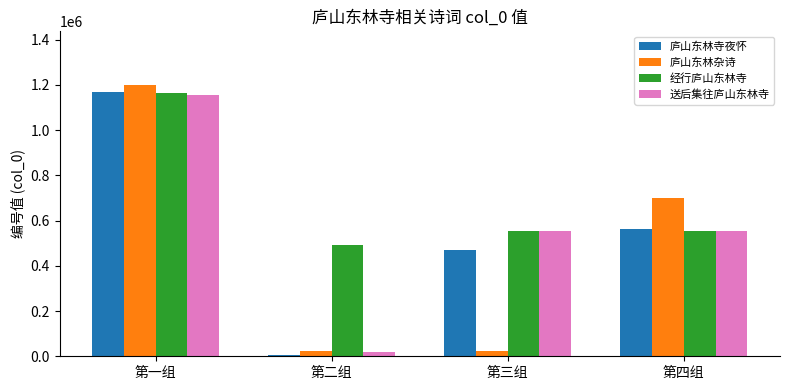

Where is 庐山东林寺夜怀 nearest to the value 586885?

第四组